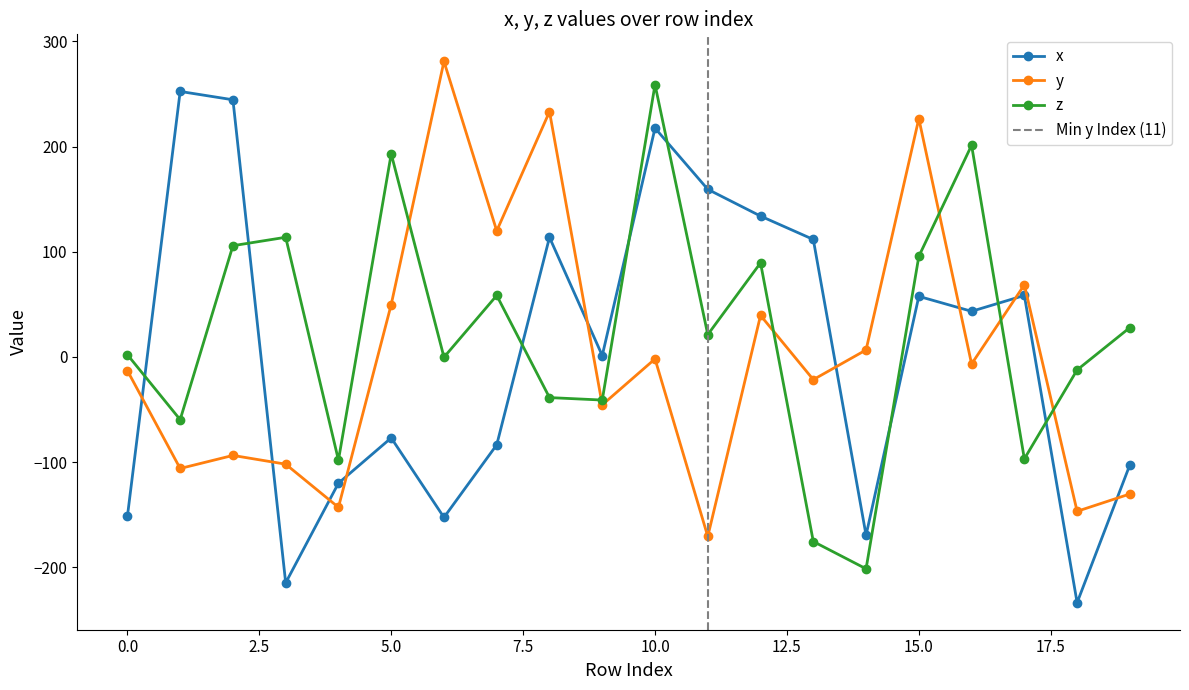

Between 15 and 17, which is larger?

17